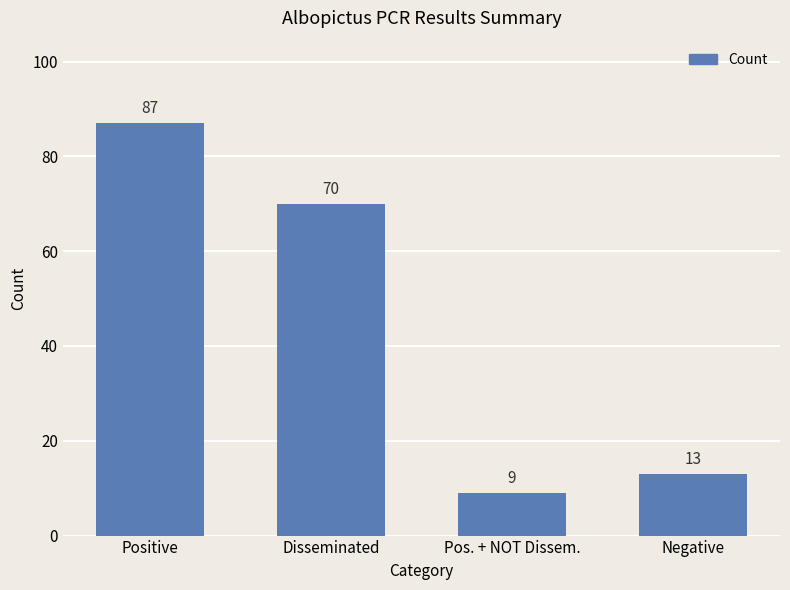

Rank the categories by value from lowest to highest.

Pos. + NOT Dissem., Negative, Disseminated, Positive